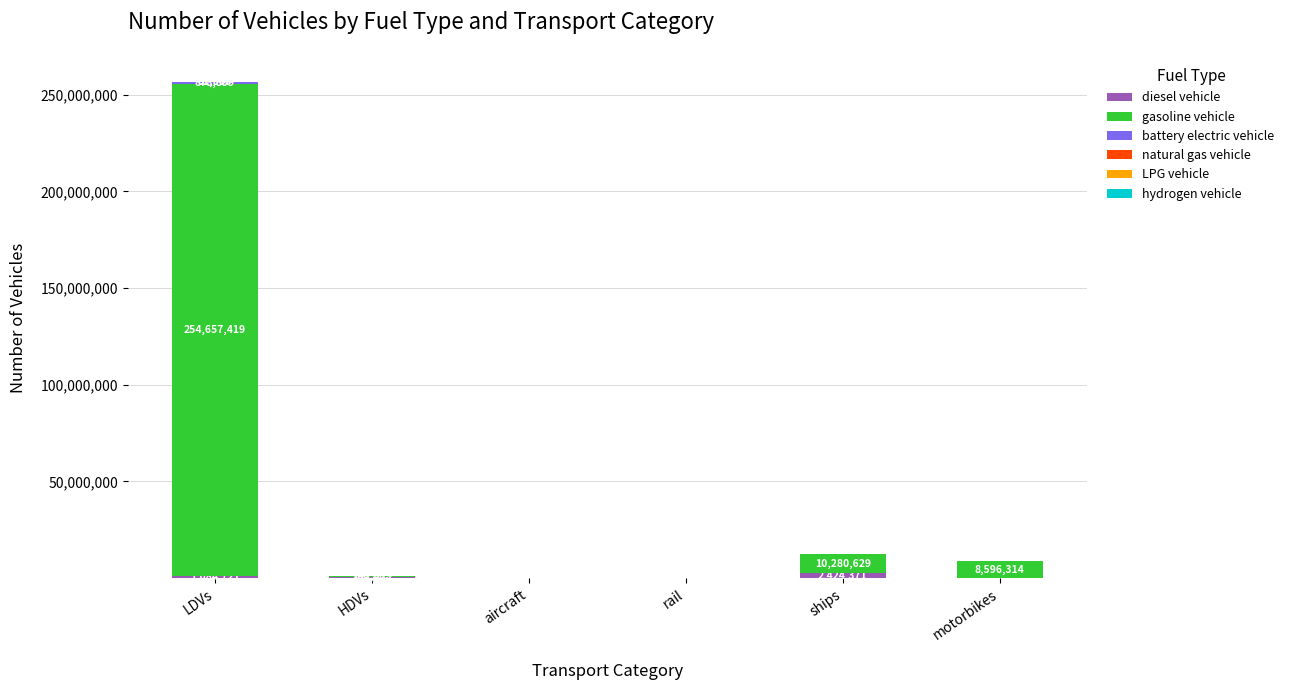

At which category is the sum across all series the highest?

LDVs